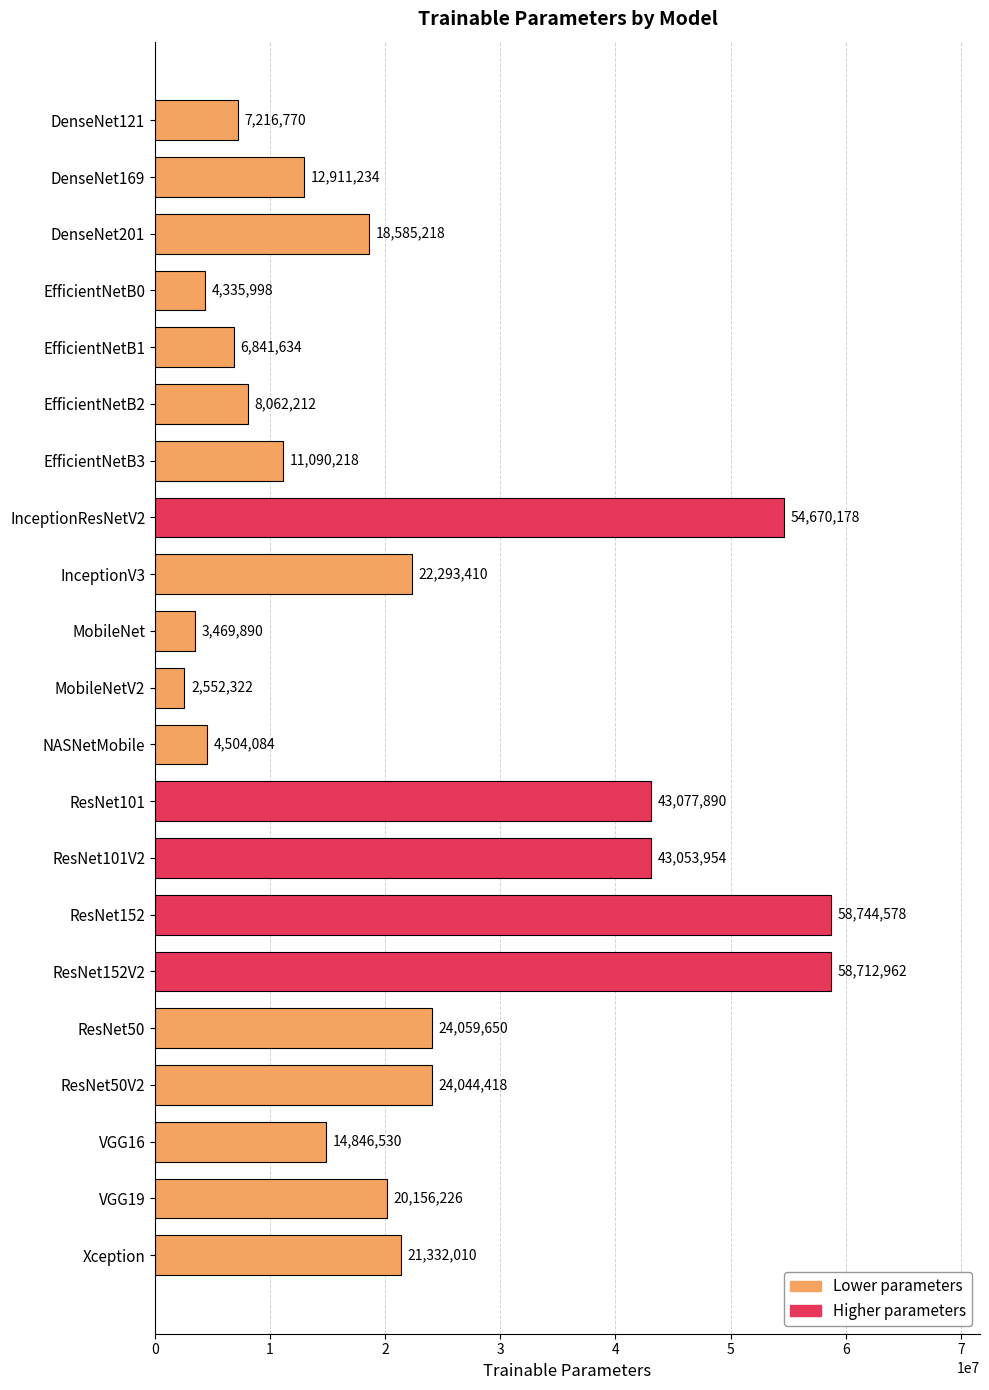

How many values are below 18585218?

10